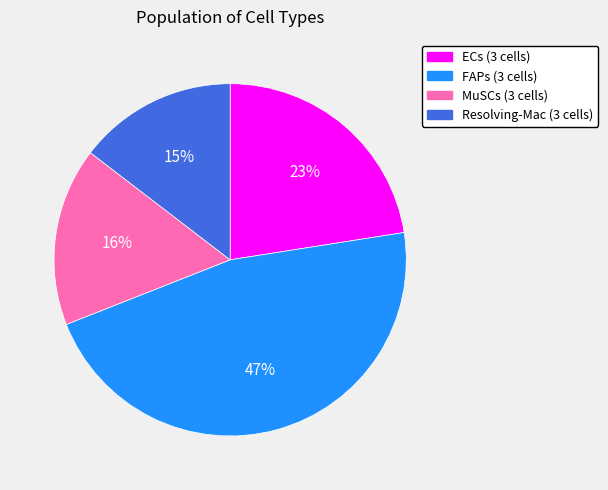

Count the number of slices in the pie.

4